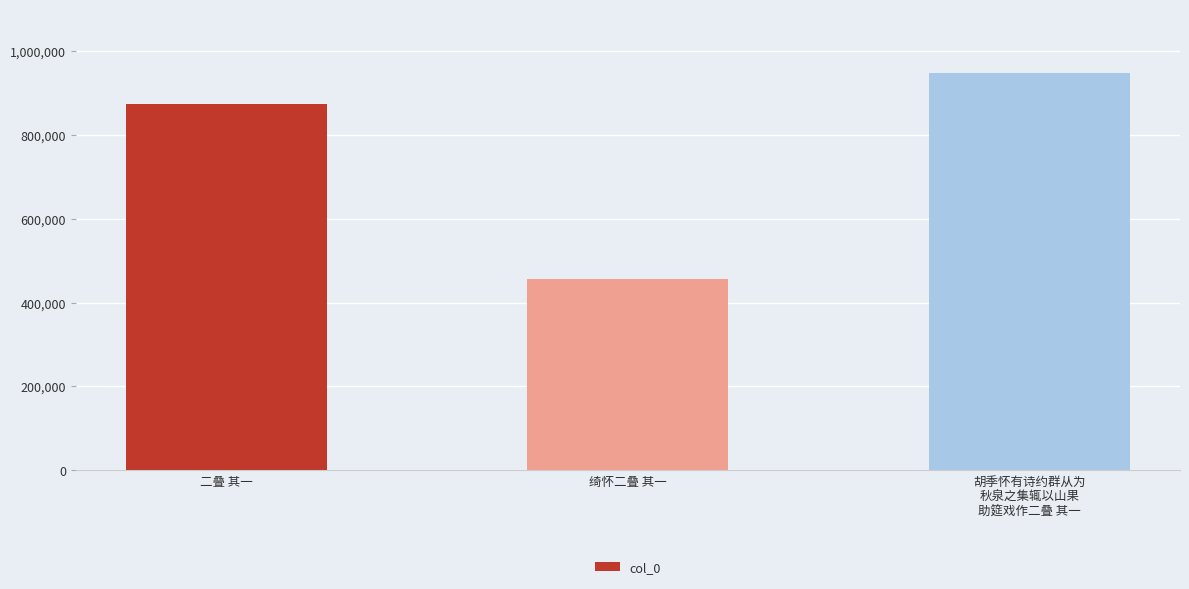

What is the sum of all values?

2280226